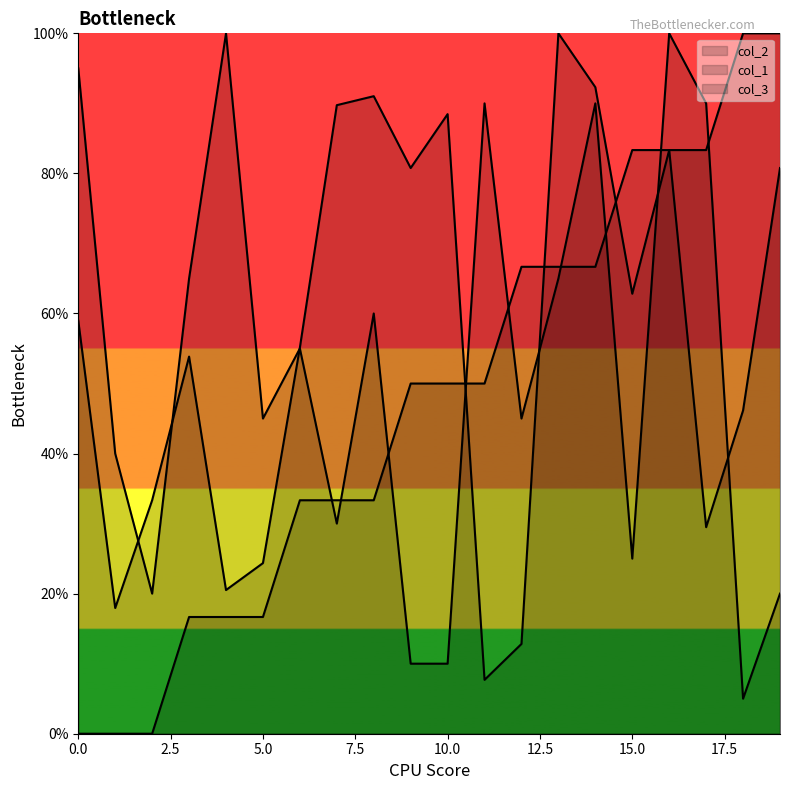

Count the number of data series in this chart.

3